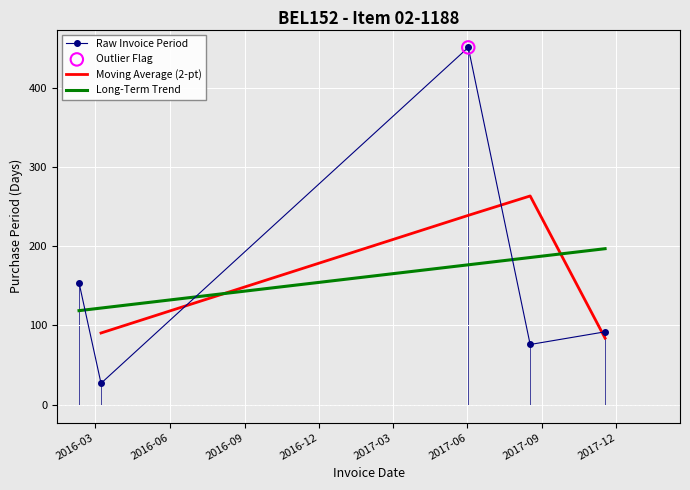

Approximately how many times larger is the value at 2017-06-02 compared to 2017-08-17?

5.9